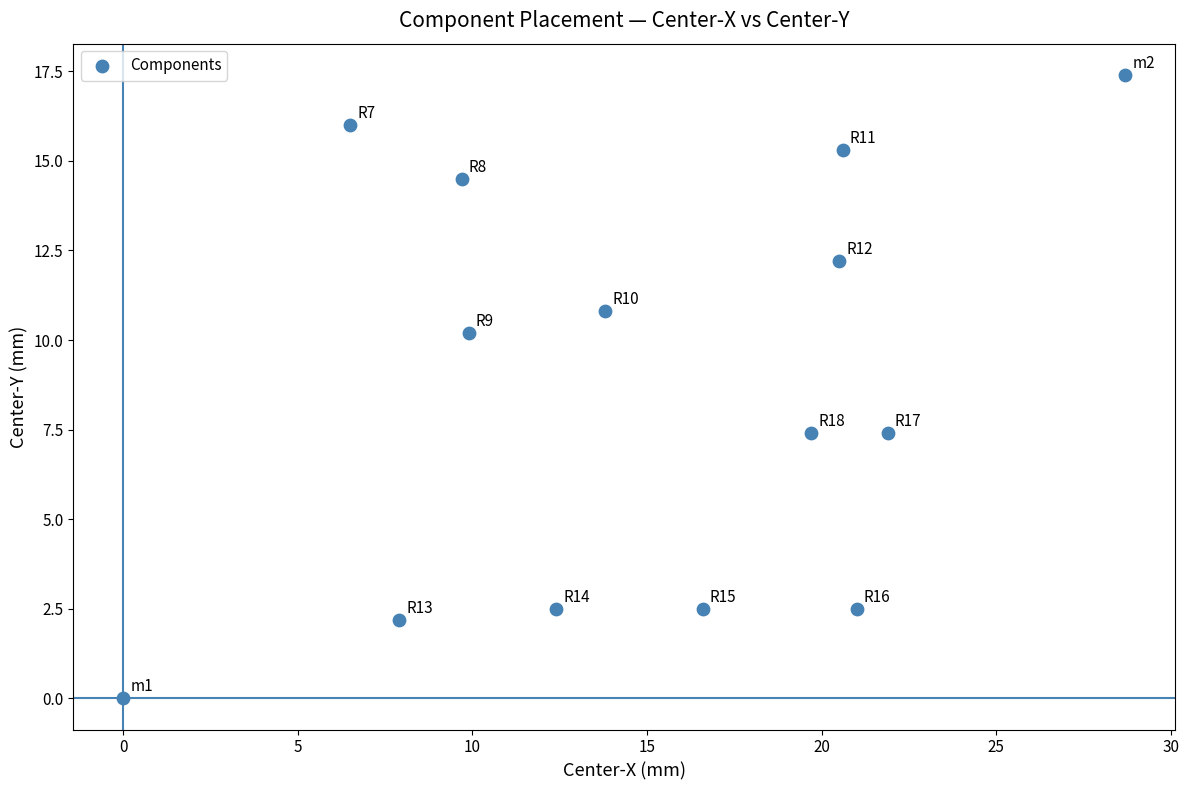

What is the range of X values (max minus min)?

28.7